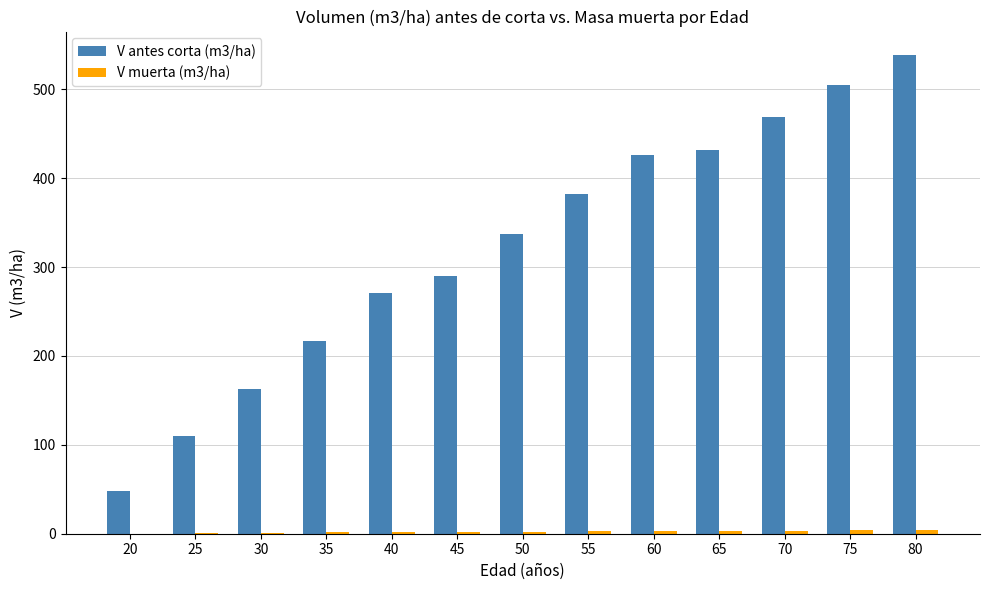

What is the sum of all V antes corta (m3/ha) values?

4188.4